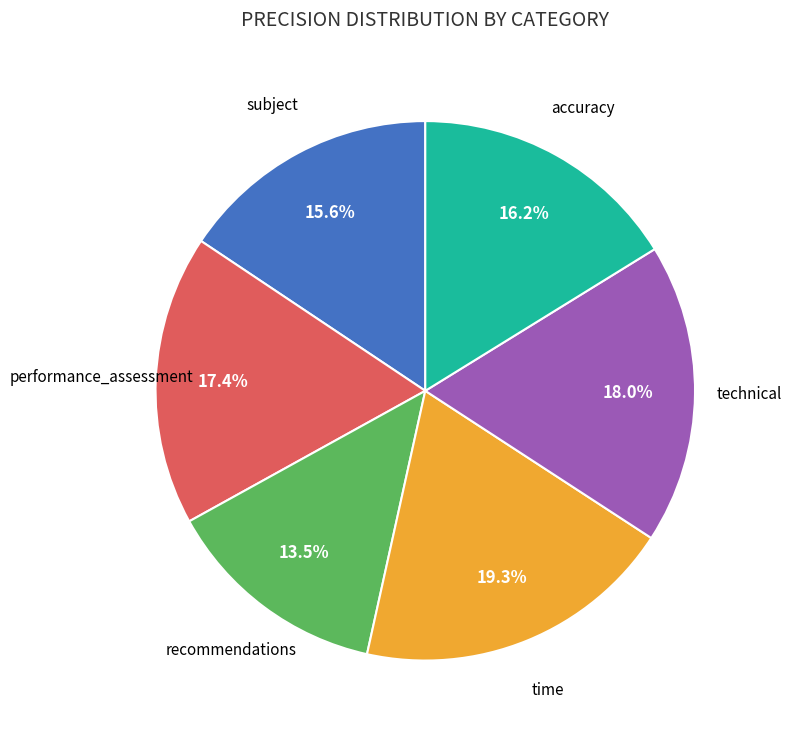

Is there a majority slice in this chart?

No